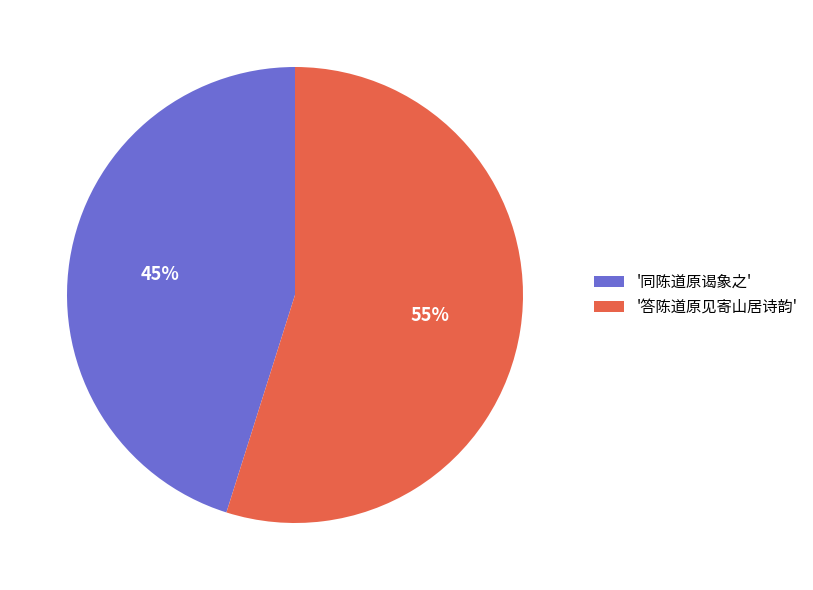

Which has a higher value, '答陈道原见寄山居诗韵' or '同陈道原谒象之'?

'答陈道原见寄山居诗韵'